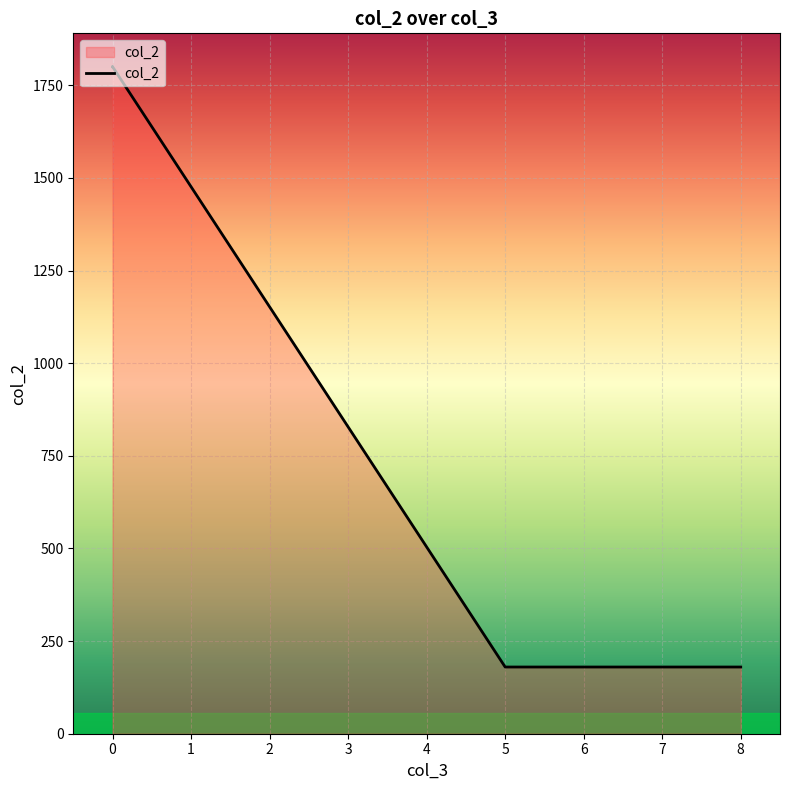

What is the change in value from 0 to 5?

-1620.0